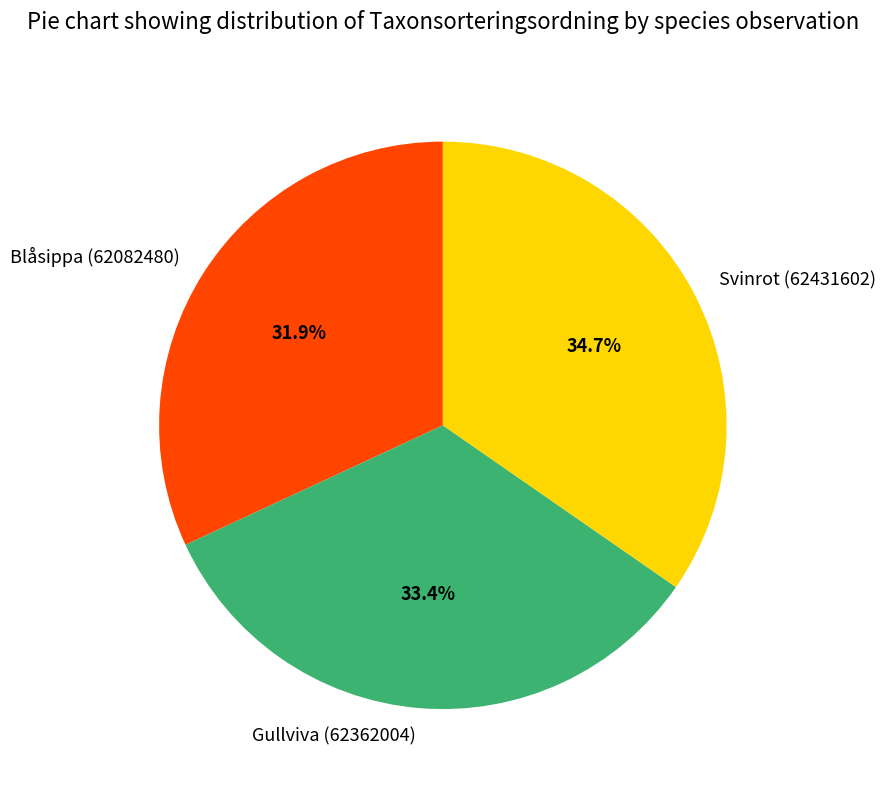

Which has a higher value, Blåsippa (62082480) or Svinrot (62431602)?

Svinrot (62431602)